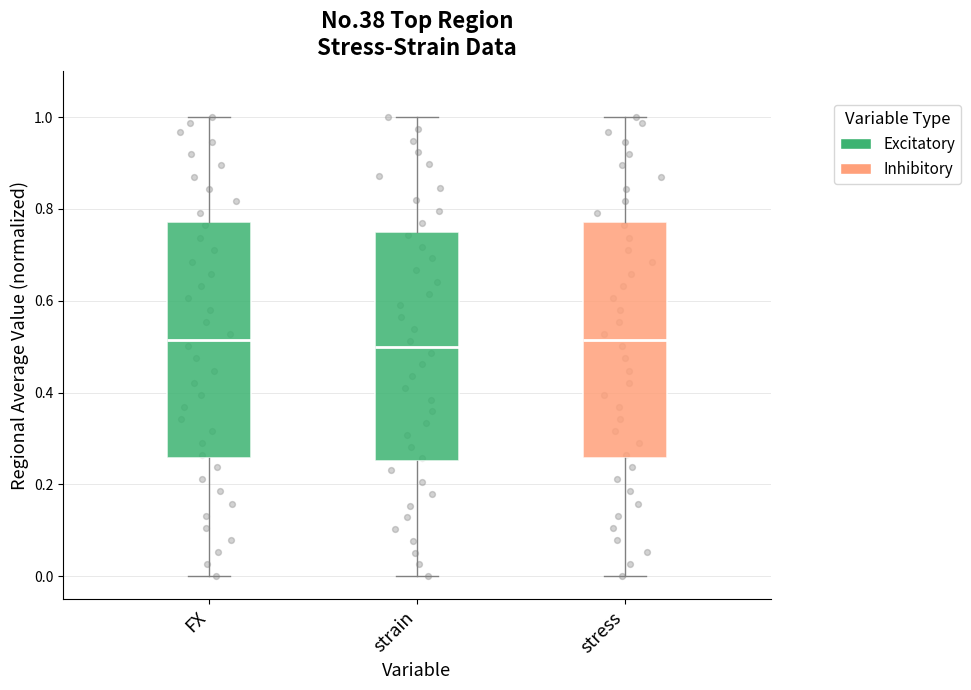

Reading left to right, read every box against the y-axis: the position of its median line, the range the box covers, and the ends of its whiskers. The values are not printed on the chart, so give them approximately, as read against the axis.

FX: median 0.52, box 0.26 to 0.78, whiskers 0.00 to 1.00
strain: median 0.50, box 0.26 to 0.76, whiskers 0.00 to 1.00
stress: median 0.52, box 0.26 to 0.78, whiskers 0.00 to 1.00